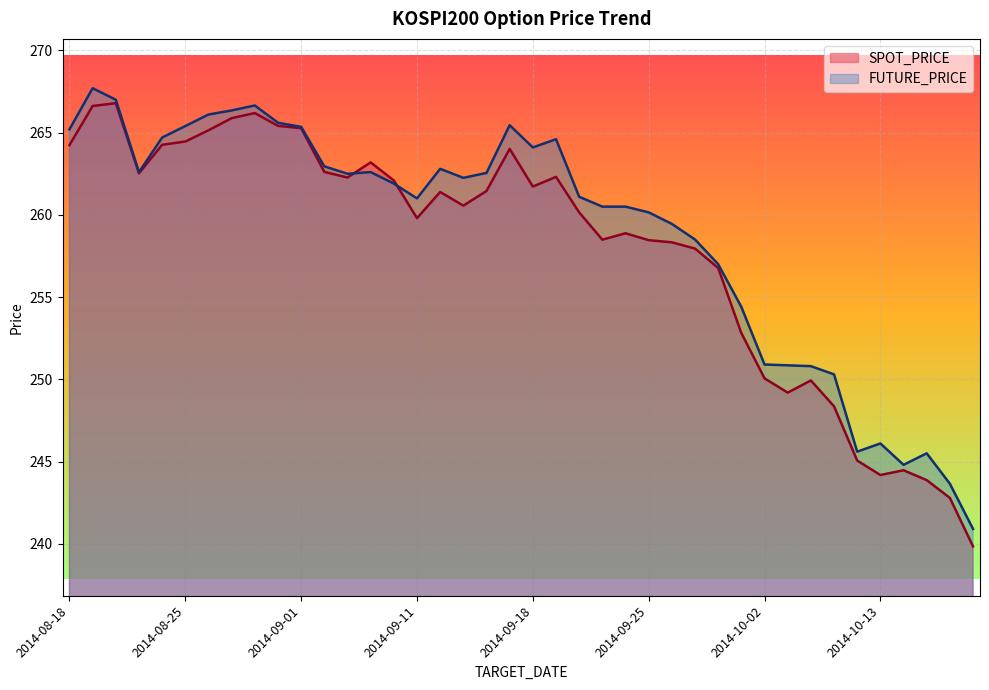

What is the value of the SPOT_PRICE point at the 26th from the left?

258.5